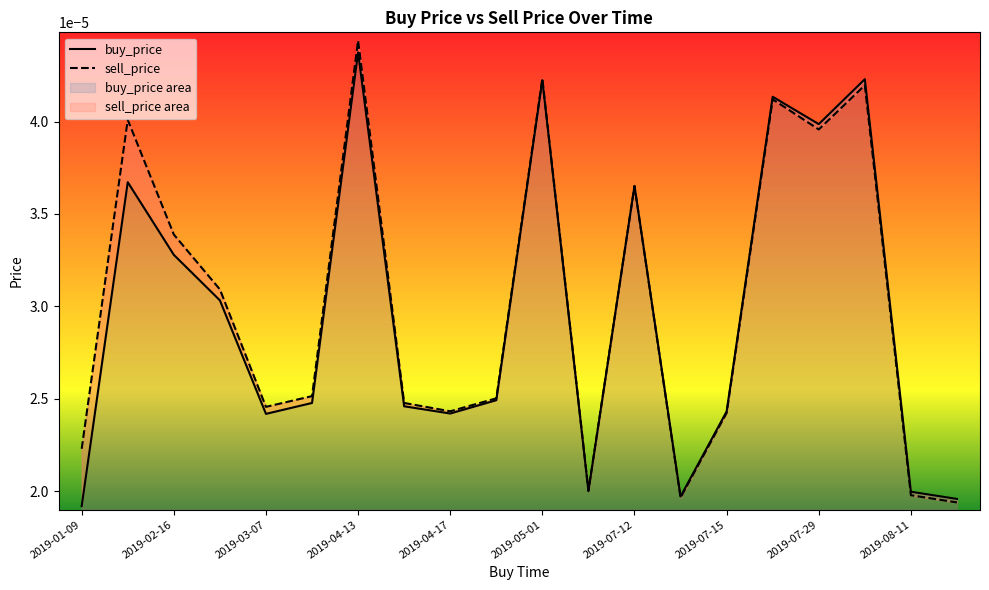

Which series has the widest spread of values?

sell_price